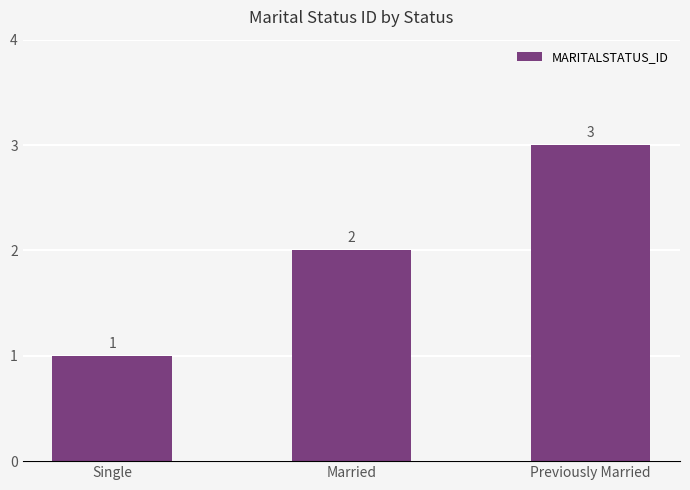

Rank the categories by value from highest to lowest.

Previously Married, Married, Single